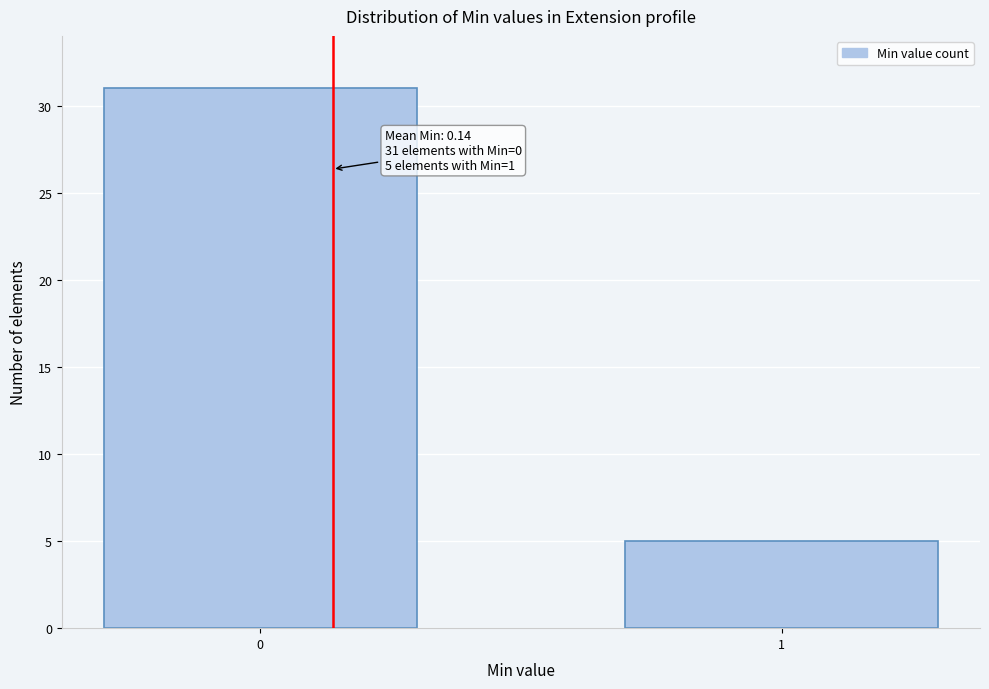

Reading left to right, list all the values displayed in this chart.

31	5